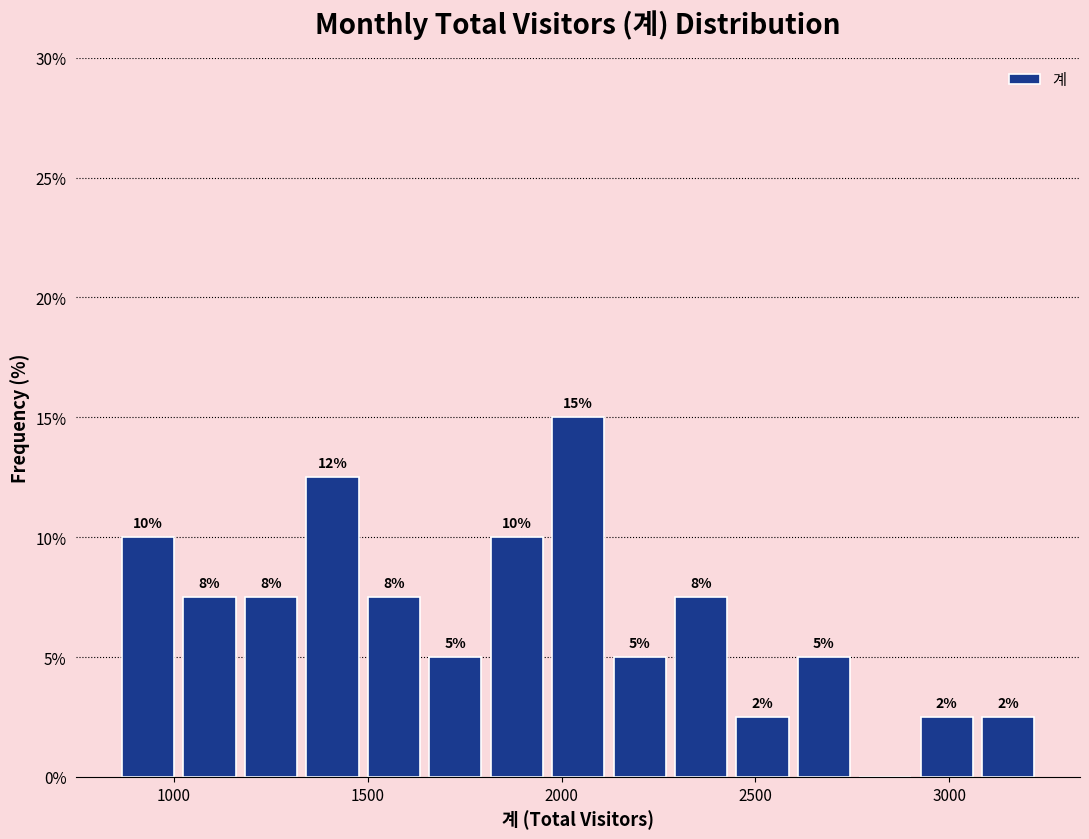

Read against the x-axis, roughly where is the centre of the tallest bar?

2050